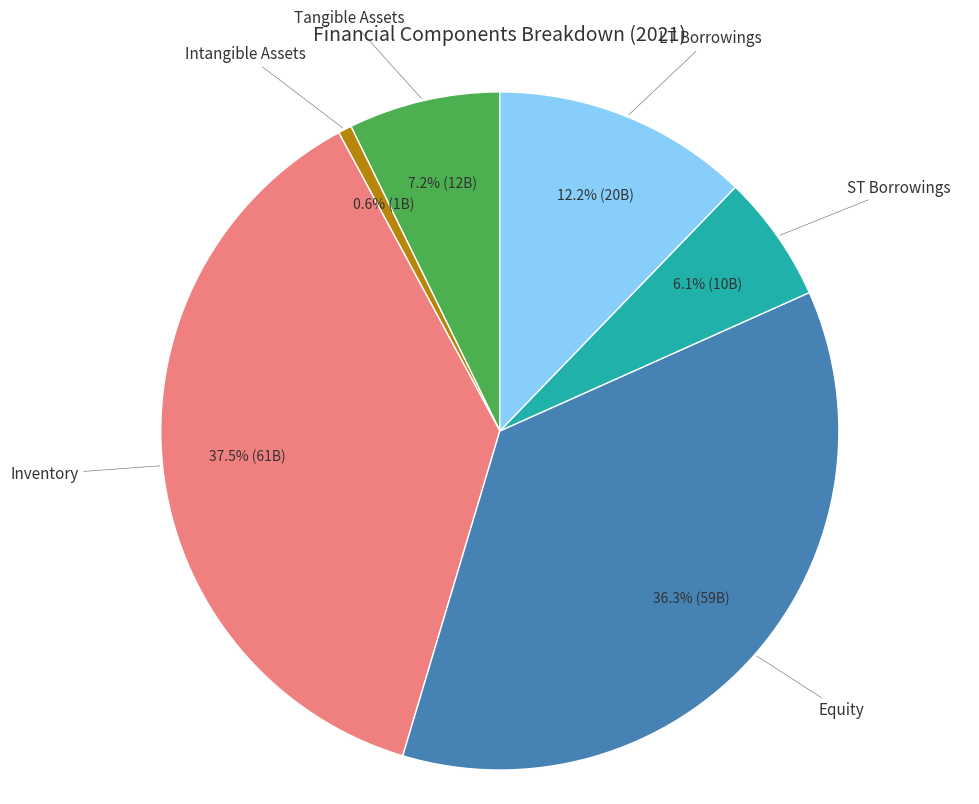

Combined, what portion of the pie is ST Borrowings and Inventory?

43.6%